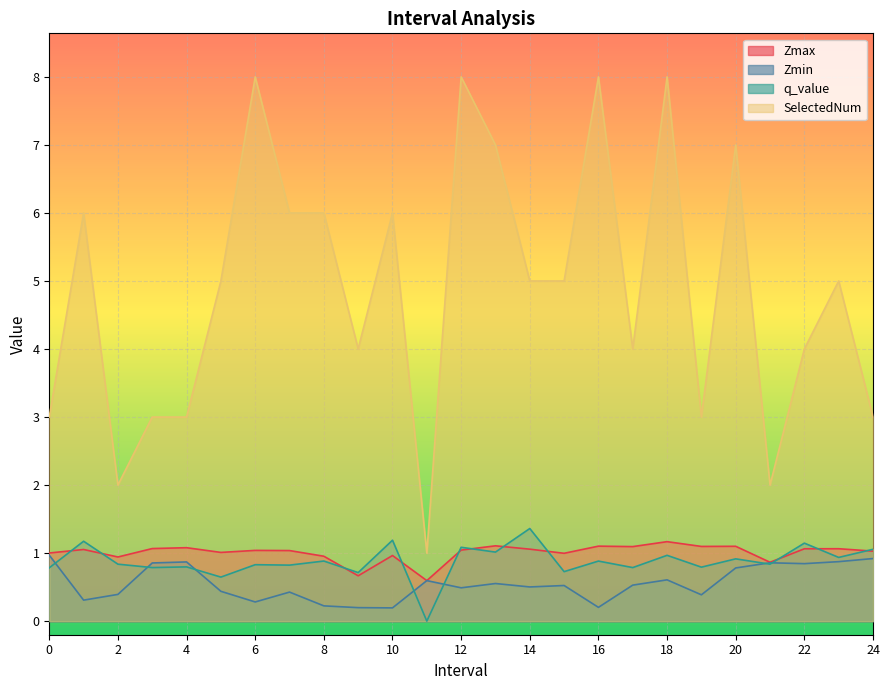

Reading right to left, list all the values displayed in this chart.

Zmax: 1.0	1.1	1.1	0.9	1.1	1.1	1.2	1.1	1.1	1.0	1.1	1.1	1.0	0.6	1.0	0.7	1.0	1.0	1.0	1.0	1.1	1.1	0.9	1.1	1.0
Zmin: 0.9	0.9	0.8	0.9	0.8	0.4	0.6	0.5	0.2	0.5	0.5	0.6	0.5	0.6	0.2	0.2	0.2	0.4	0.3	0.4	0.9	0.9	0.4	0.3	1.0
q_value: 1.1	0.9	1.1	0.8	0.9	0.8	1.0	0.8	0.9	0.7	1.4	1.0	1.1	-0.0	1.2	0.7	0.9	0.8	0.8	0.6	0.8	0.8	0.8	1.2	0.8
SelectedNum: 3.0	5.0	4.0	2.0	7.0	3.0	8.0	4.0	8.0	5.0	5.0	7.0	8.0	1.0	6.0	4.0	6.0	6.0	8.0	5.0	3.0	3.0	2.0	6.0	3.0